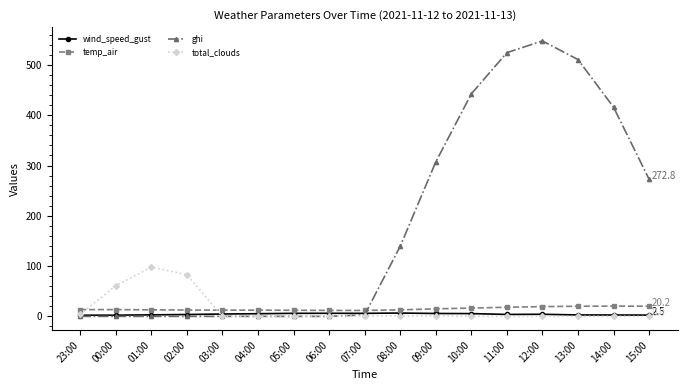

How many data points in total_clouds are above 0?

8